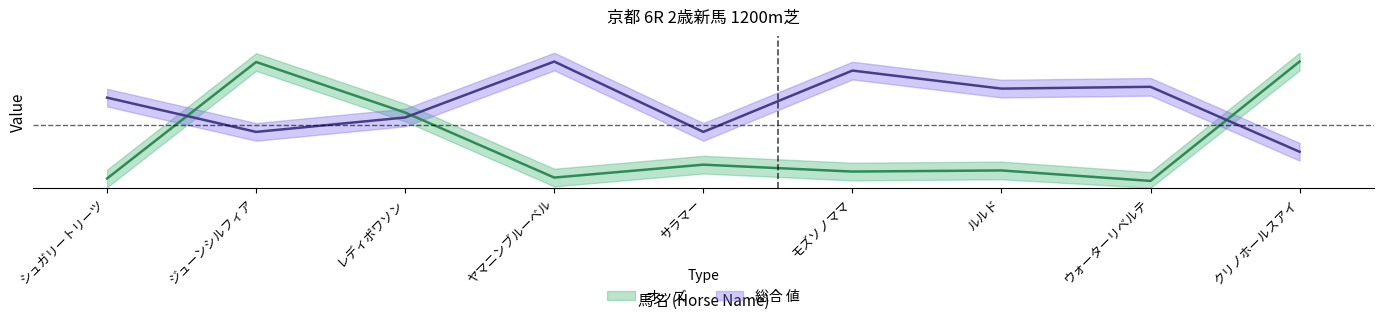

How many lines are shown in the chart?

2